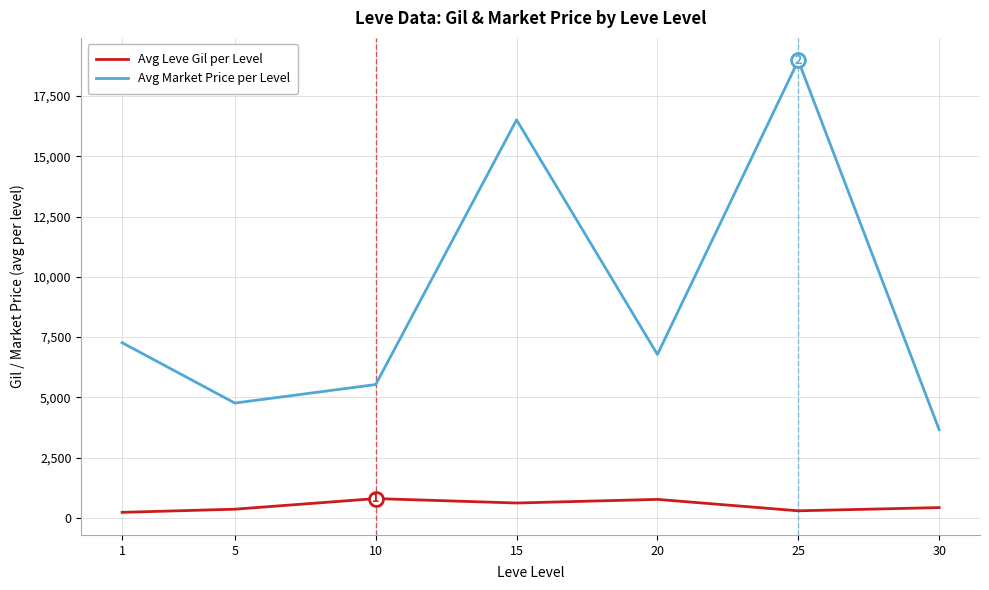

Which category has the highest value in the Avg Market Price per Level series?

25